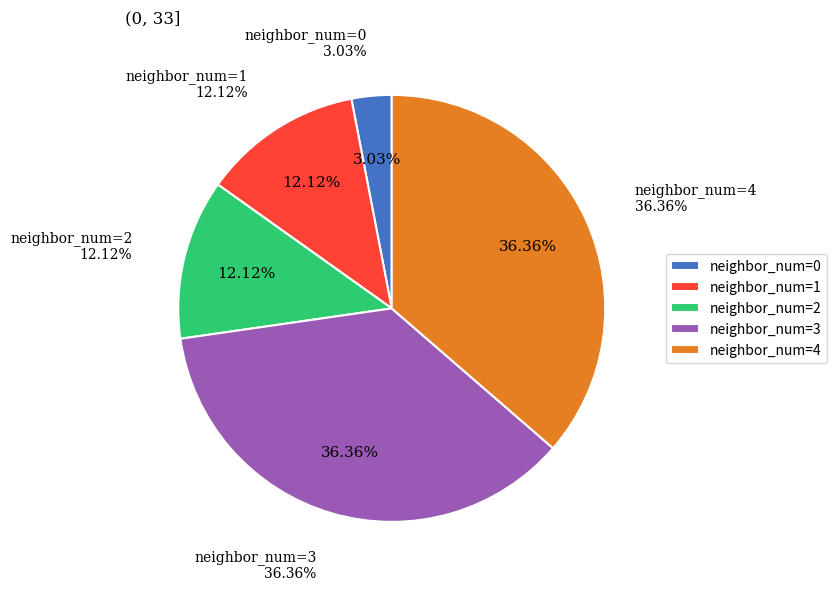

Between 2 and 0, which is larger?

2